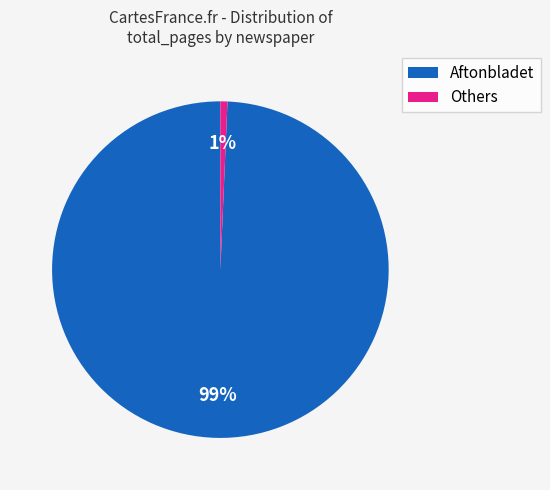

Combined, do Aftonbladet and Others account for over 50%?

Yes